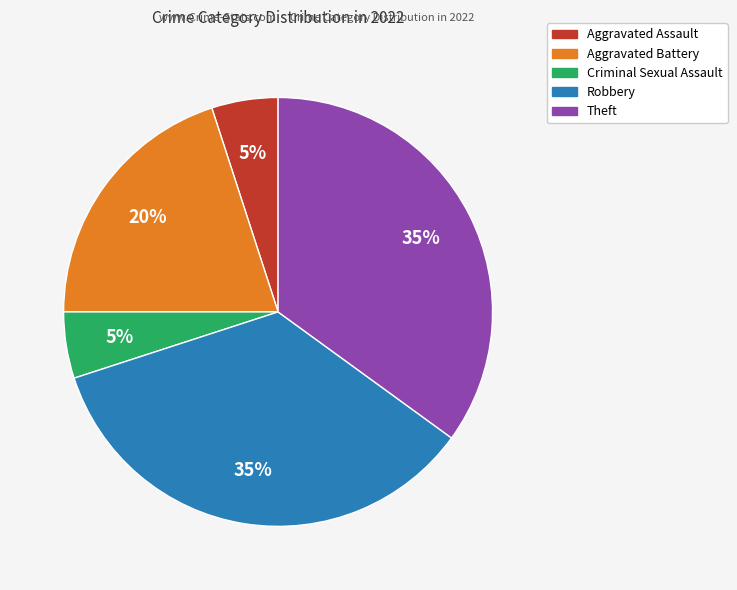

Is there any slice that represents more than half of the pie?

No